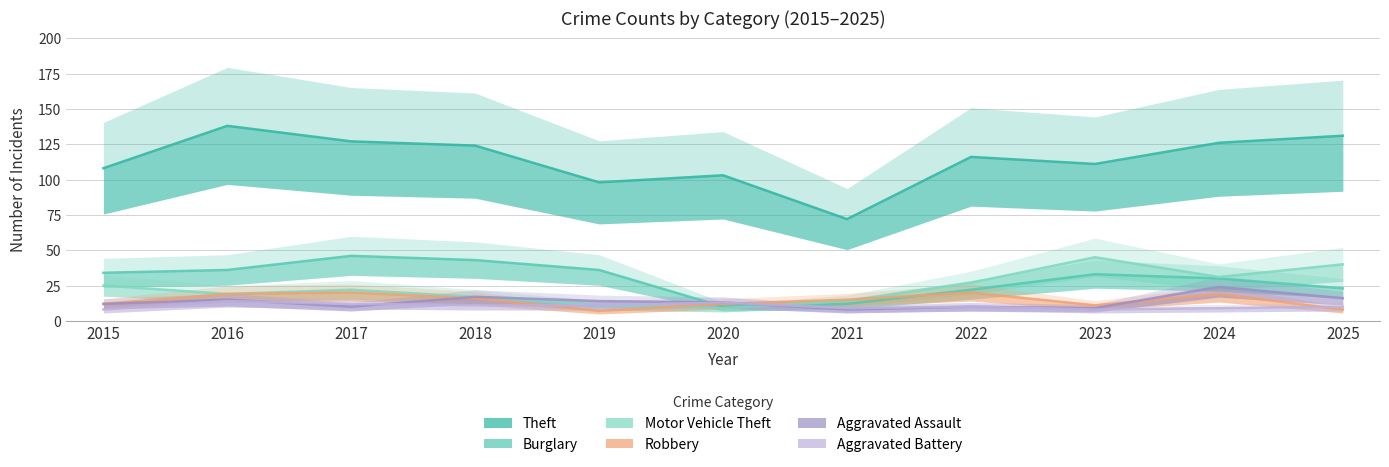

Which label corresponds to the smallest value in the chart?

2019